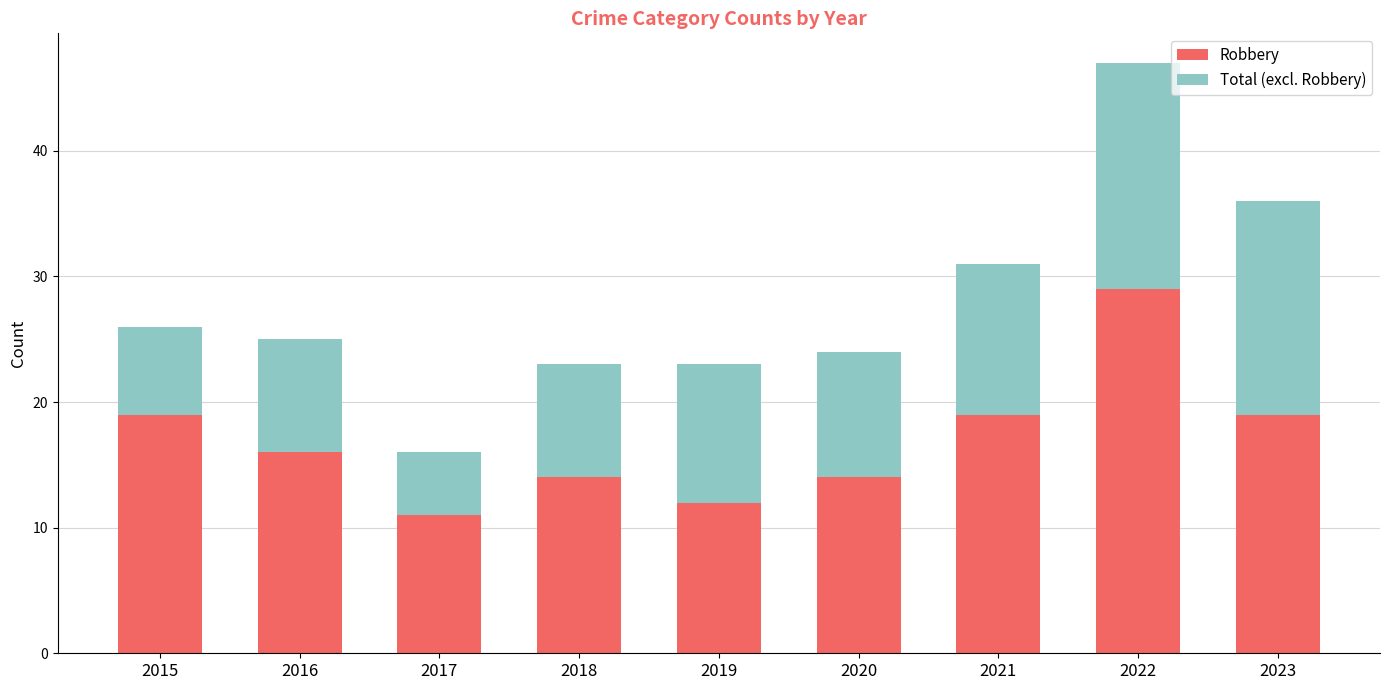

What is the total value across all series at 2020?

24